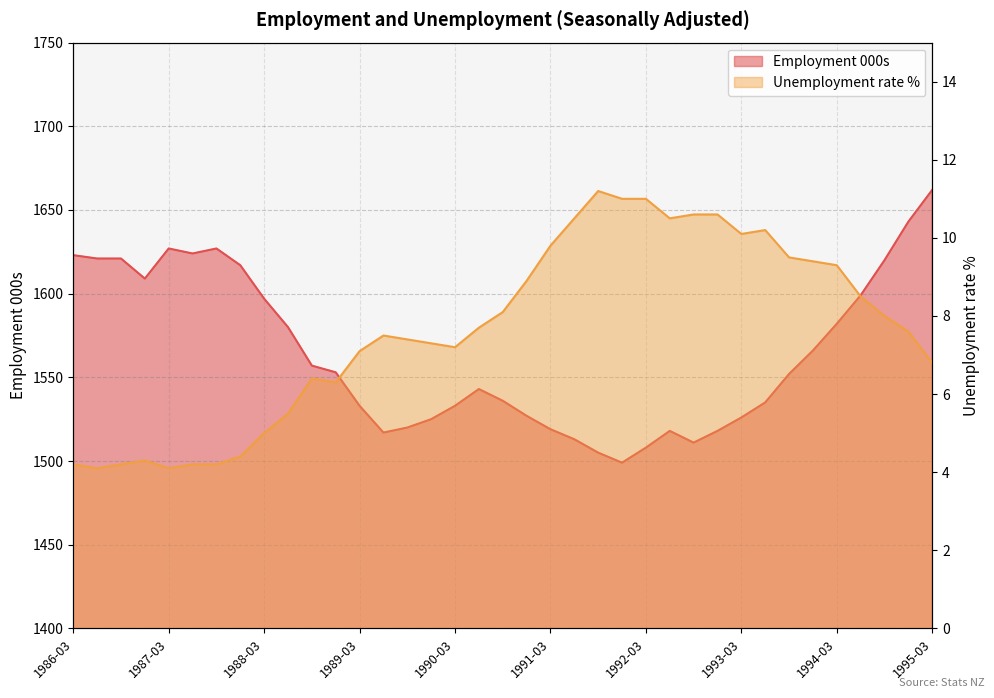

What is the sum of the Employment 000s values at 1986-03 and 1990-12?

3150.0